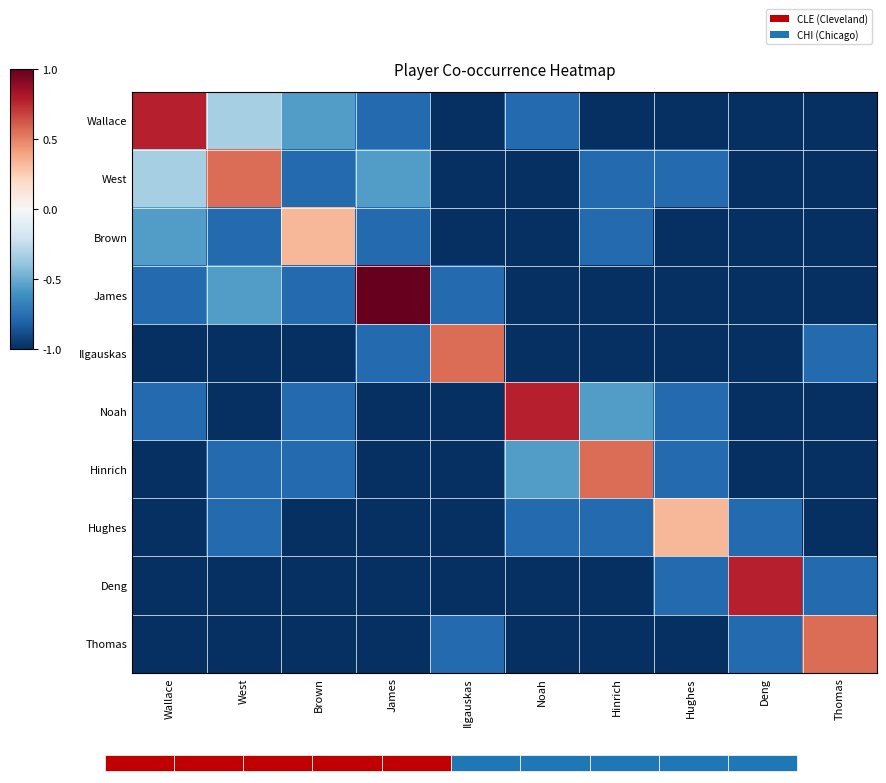

What is the greatest value displayed?

1.0